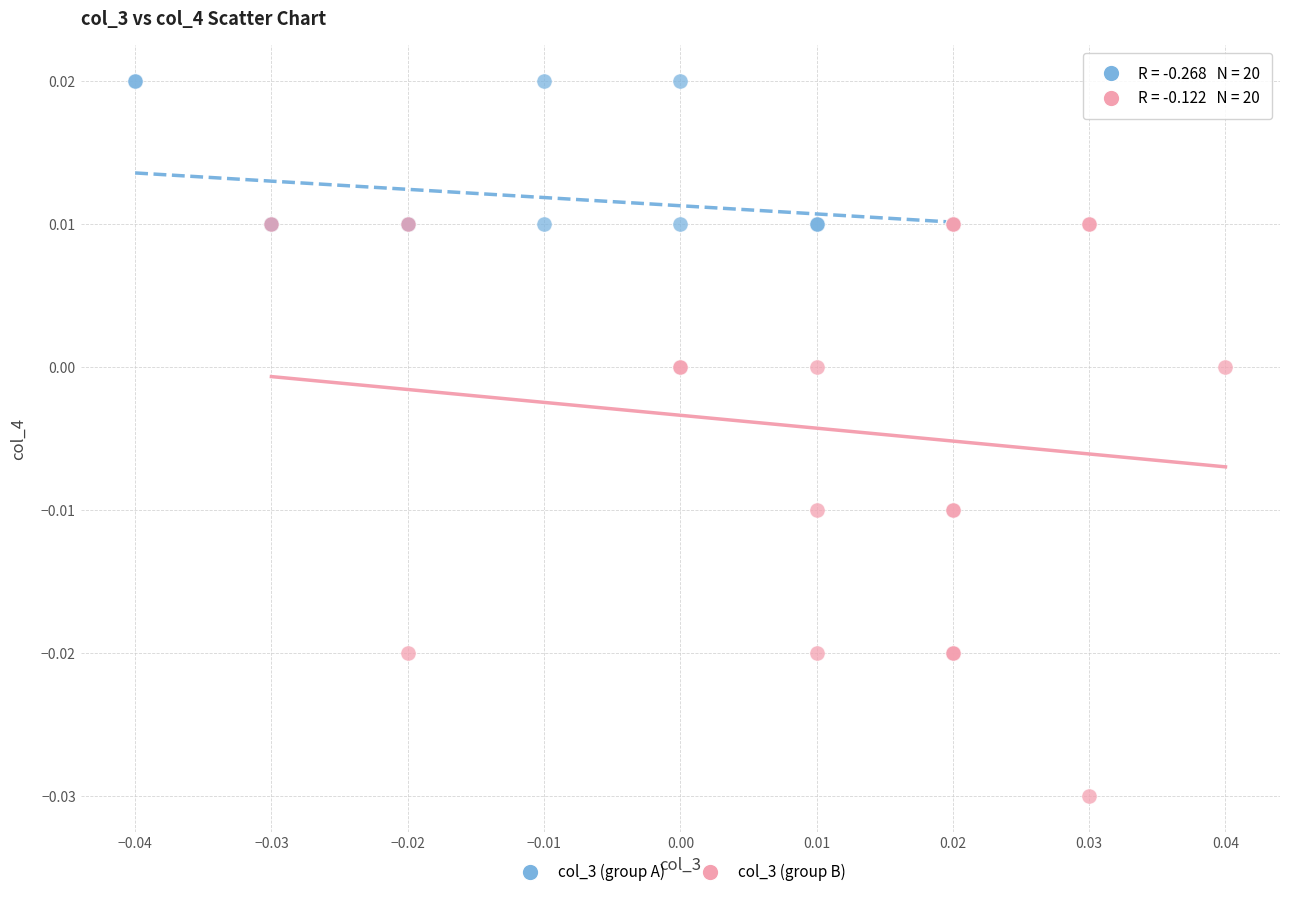

Which series contains the lowest Y value?

col_3 (group B)